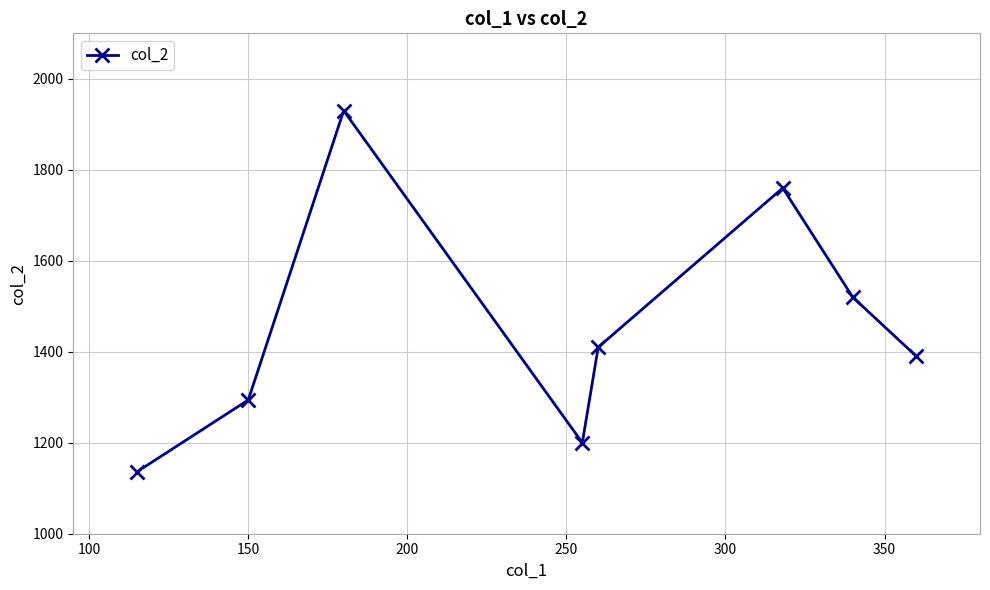

True or false: there are more than 0 points higher than both neighbors.

True